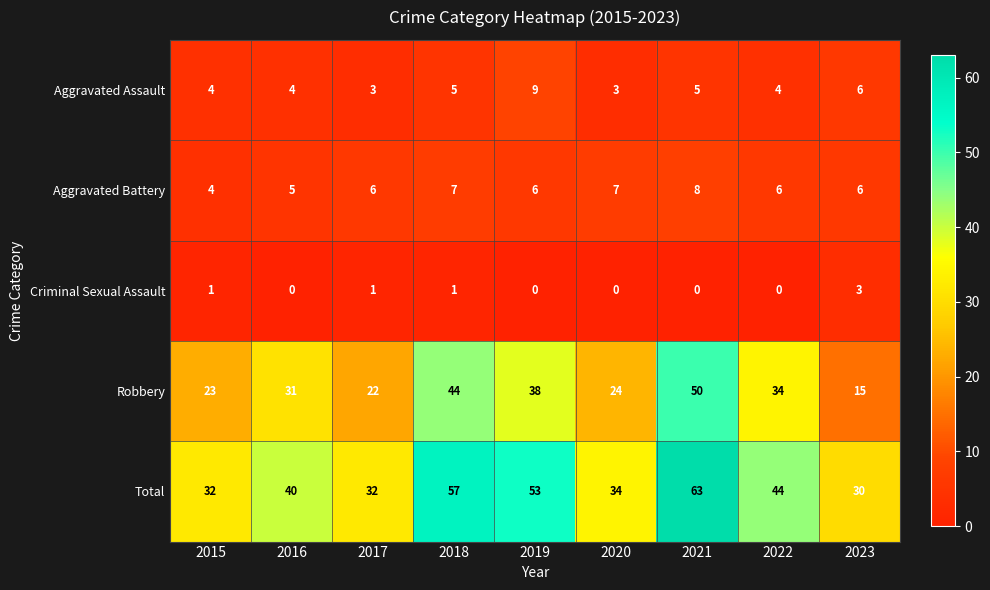

Rank the series at 2018 from highest to lowest value.

Total, Robbery, Aggravated Battery, Aggravated Assault, Criminal Sexual Assault